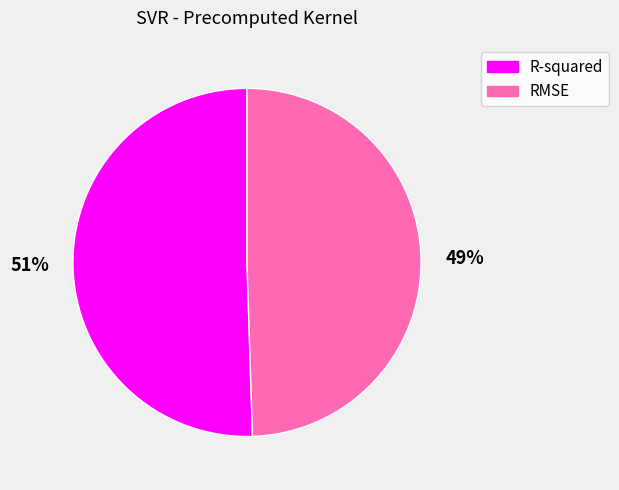

Is RMSE the majority of the pie?

No